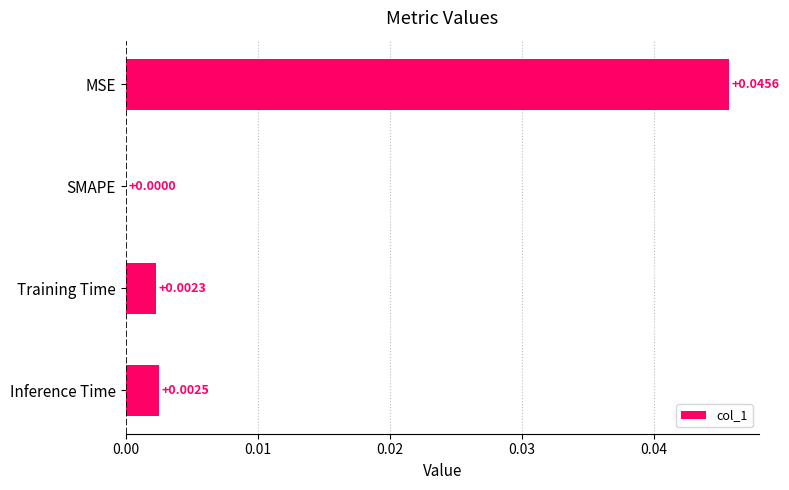

At which category does the chart reach its peak across all series?

MSE